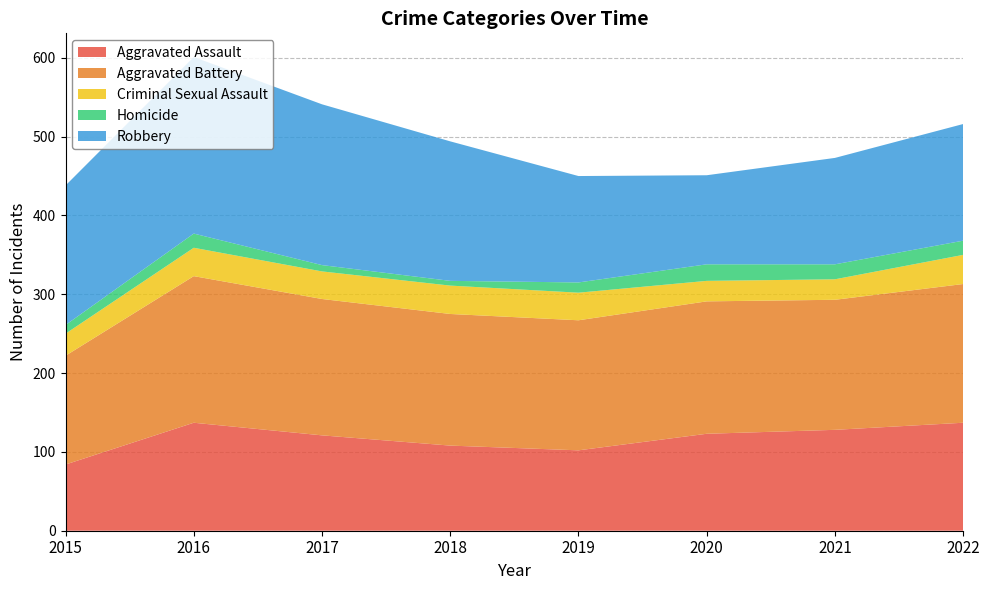

Reading left to right, extract all data points from this chart.

Aggravated Assault: 84	137	121	108	102	123	128	137
Aggravated Battery: 138	186	173	167	165	168	165	176
Criminal Sexual Assault: 28	36	35	36	35	26	26	37
Homicide: 11	18	8	6	13	21	19	18
Robbery: 177	224	204	177	135	113	135	148